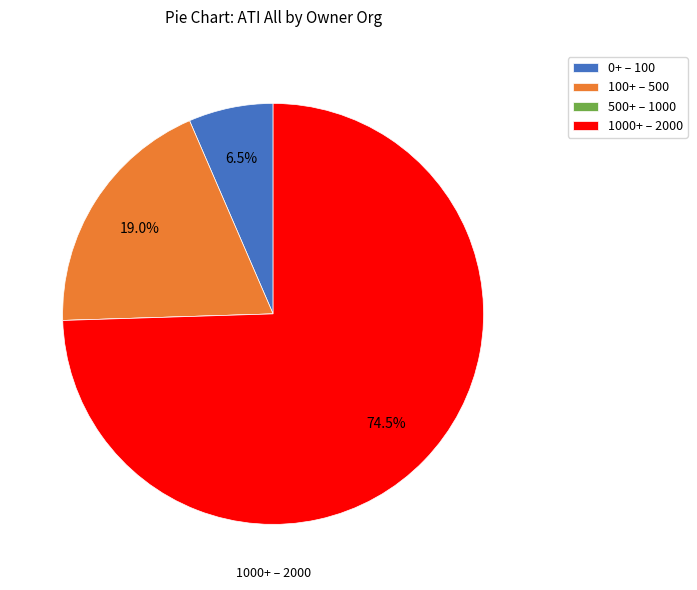

What is the largest slice in the pie chart?

1000+ – 2000